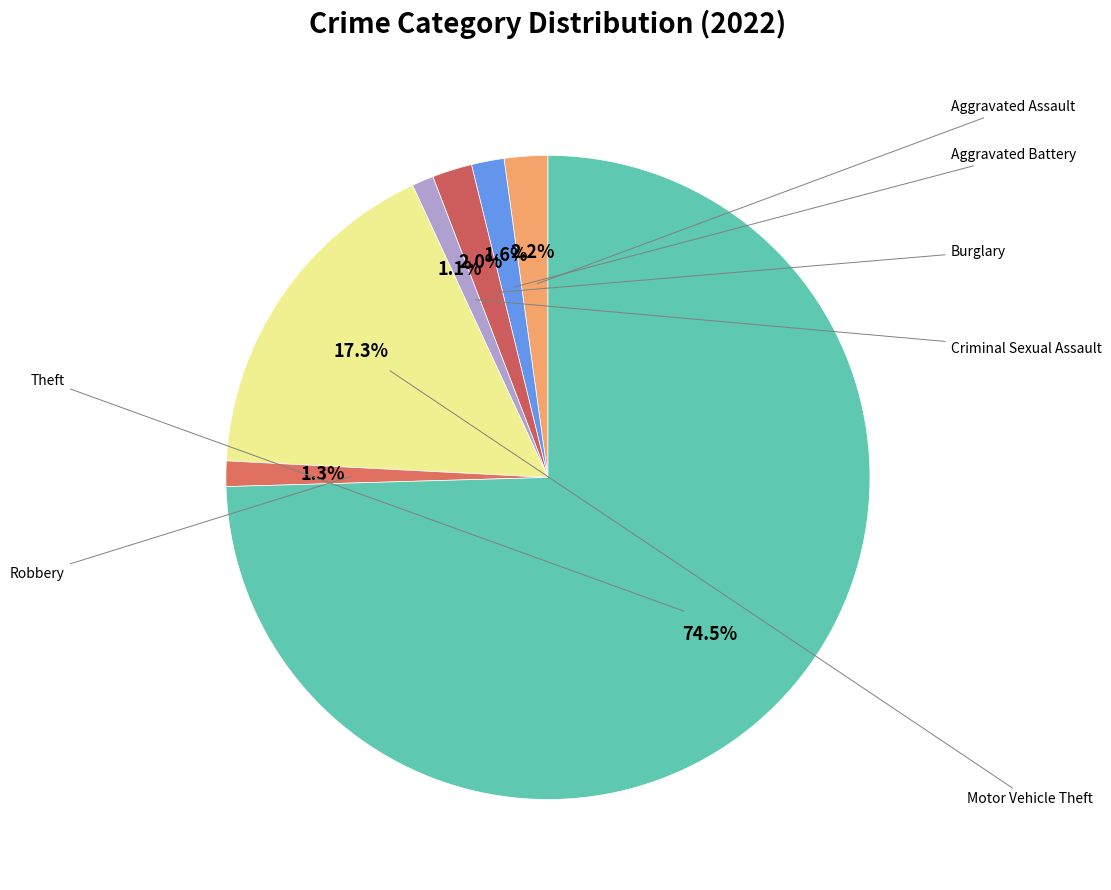

Does any single category account for the majority?

Yes